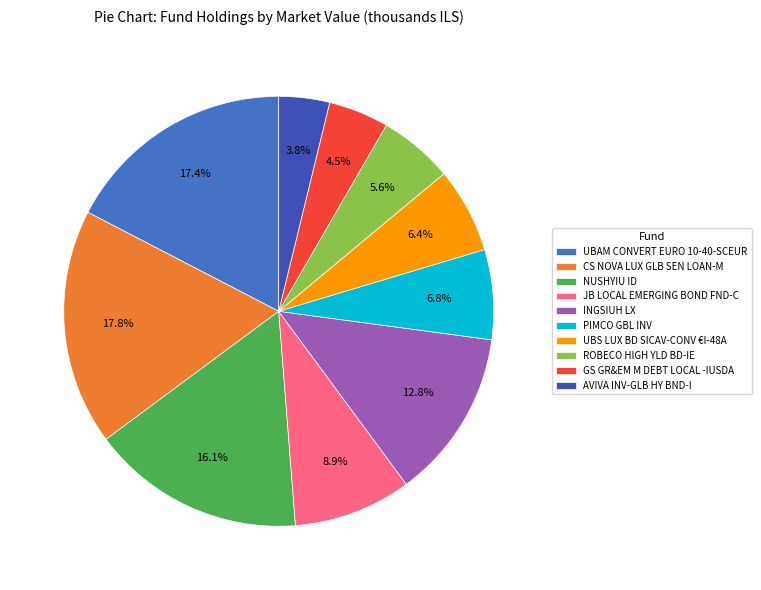

Which slice is the smallest?

AVIVA INV-GLB HY BND-I